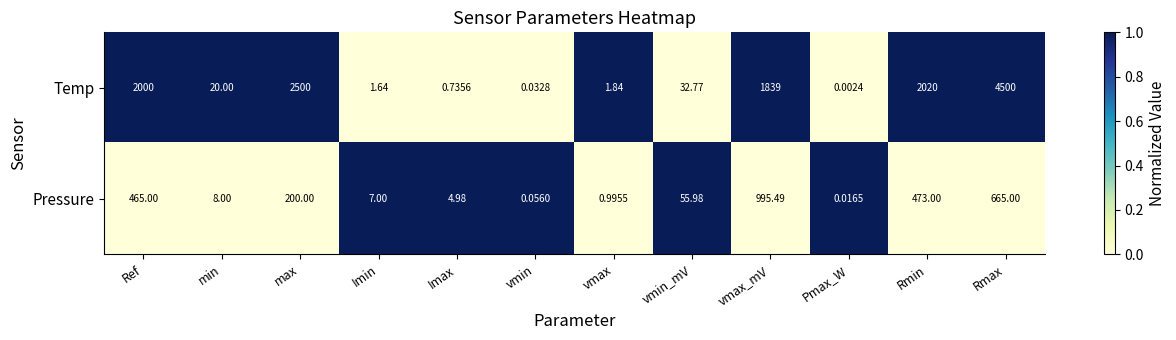

At which label does Temp reach its minimum?

Pmax_W